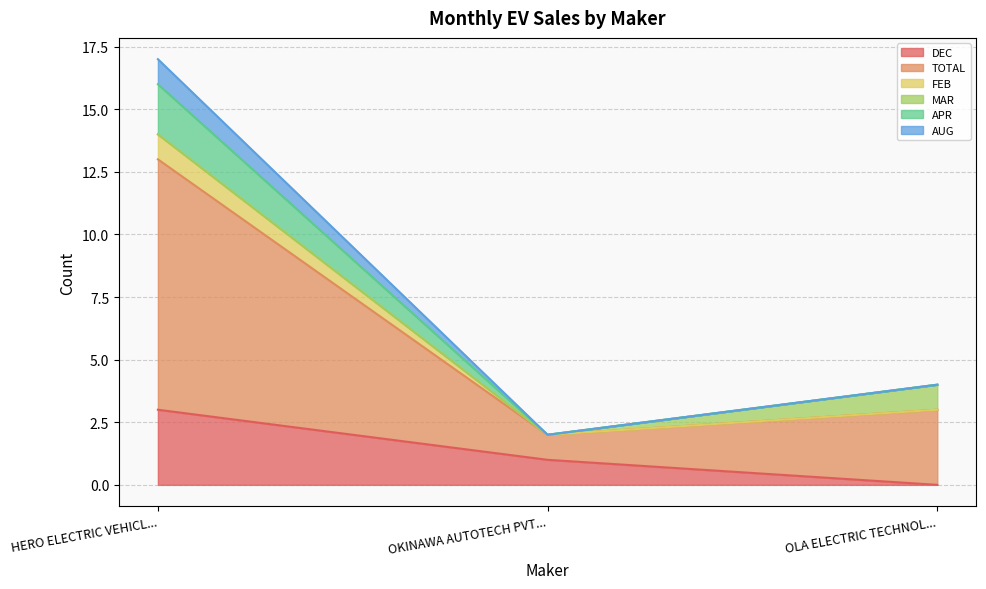

Does the chart have visible grid lines?

Yes